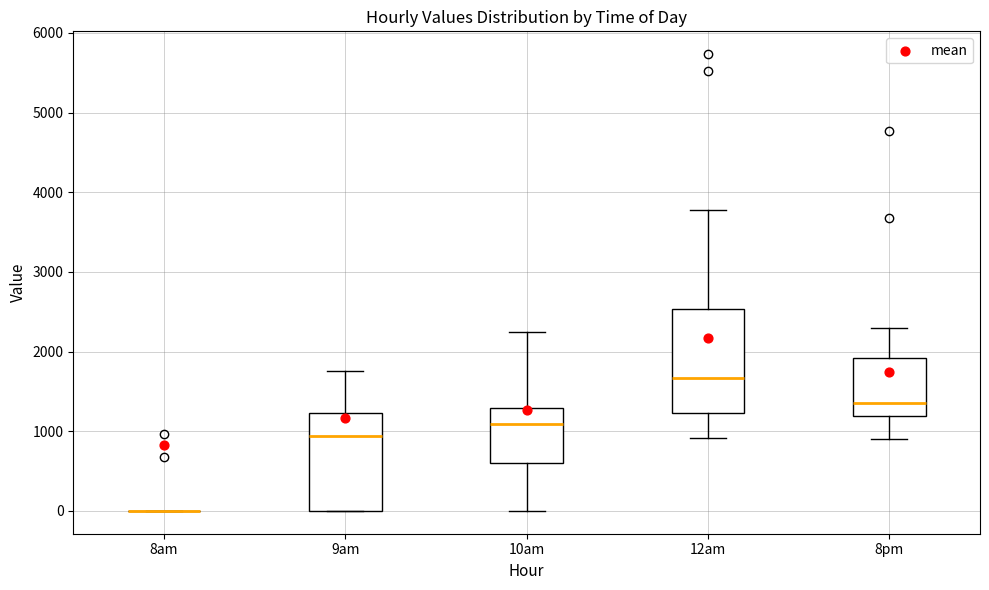

Reading left to right, transcribe this box plot: for each box, give where its median line is, the range the box spans, and where its two whiskers end, as read against the y-axis. The values are not printed on the chart, so give them approximately, as read against the axis.

8am: box collapsed to a line at 0, whiskers 0 to 0
9am: median 900, box 0 to 1200, whiskers 0 to 1800
10am: median 1100, box 600 to 1300, whiskers 0 to 2200
12am: median 1700, box 1200 to 2500, whiskers 900 to 3800
8pm: median 1400, box 1200 to 1900, whiskers 900 to 2300